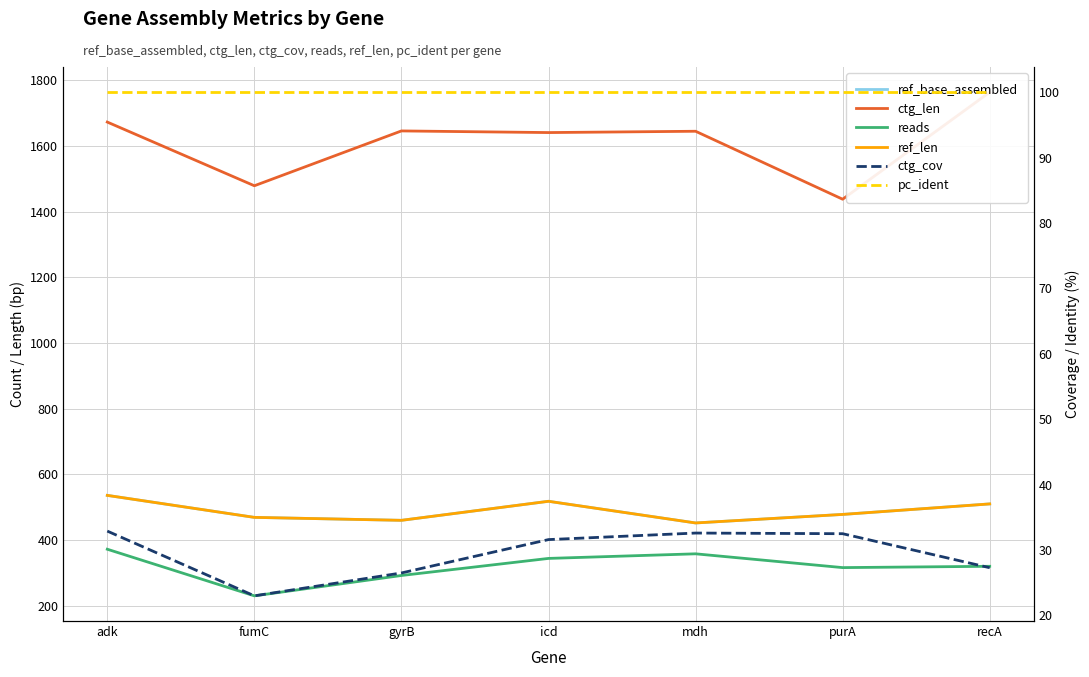

At which category is the sum across all series the highest?

adk